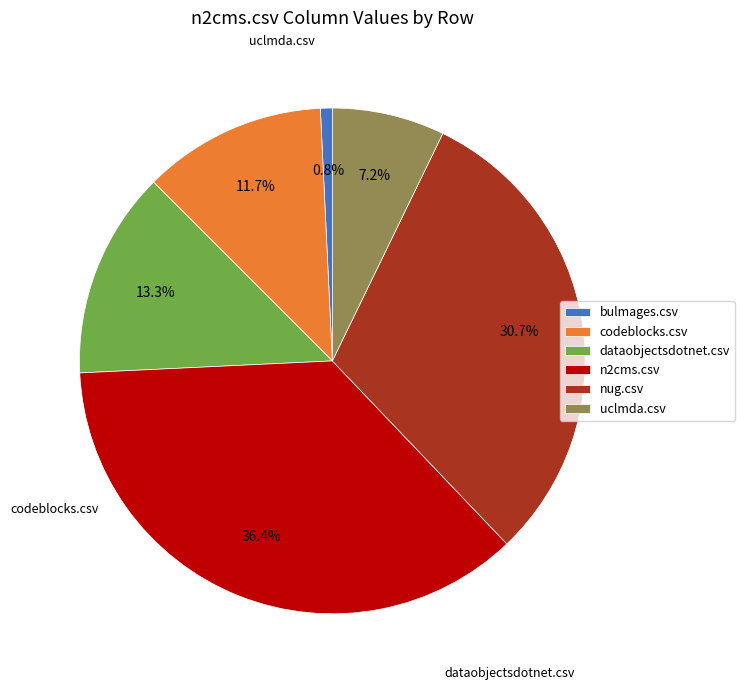

To the nearest percent, what is the difference between the largest and smallest slice percentages?

36%